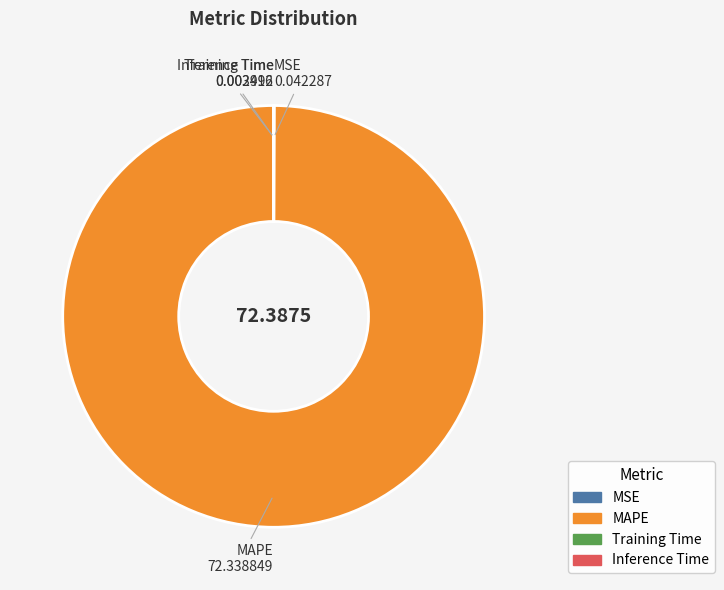

Which slice is the largest?

MAPE